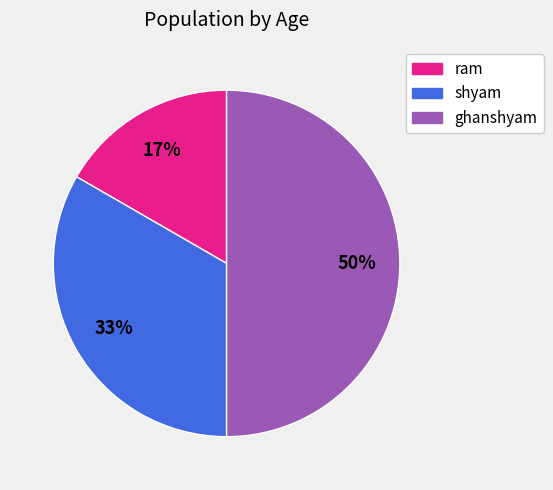

What is the ratio of the value at ram to the value at shyam?

0.5